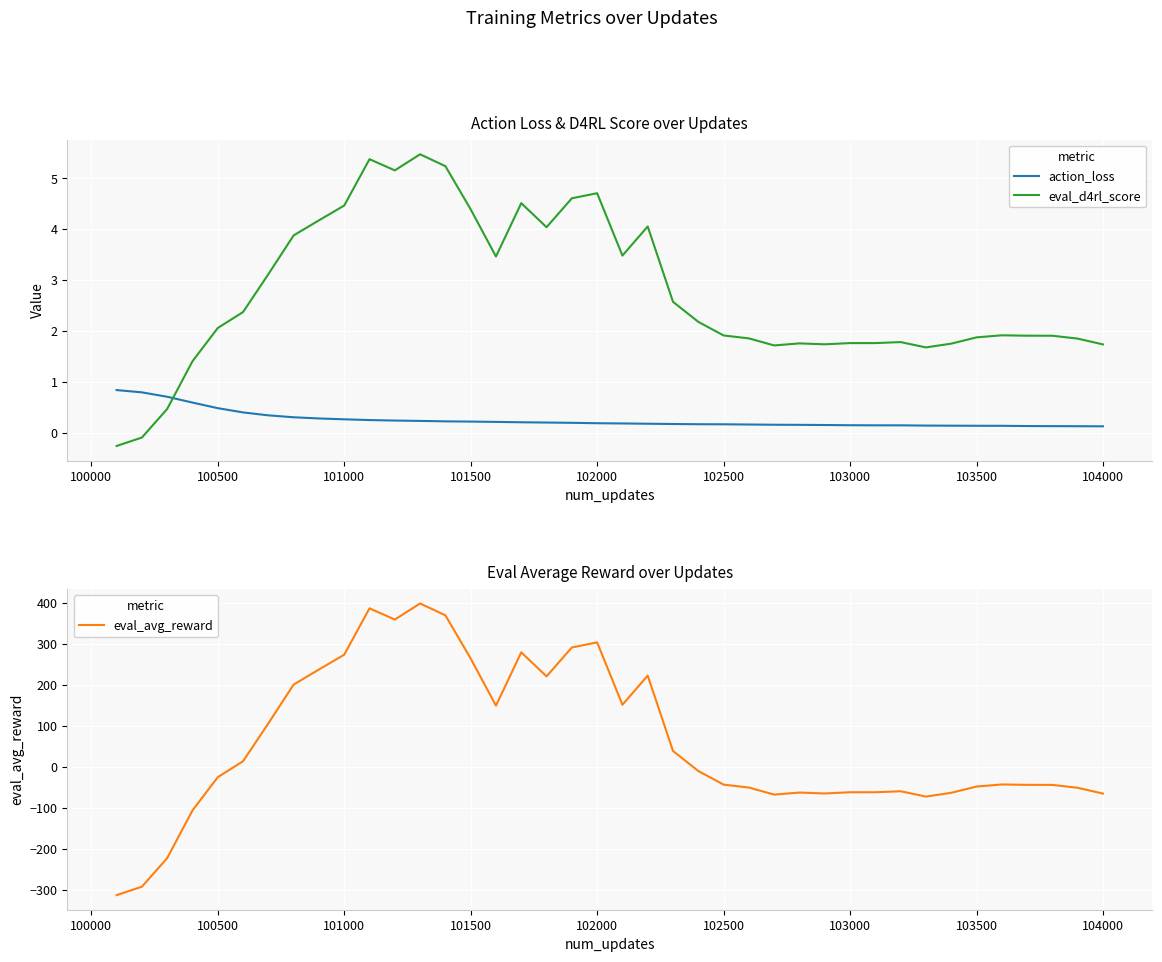

What is the maximum value for eval_d4rl_score?

5.5